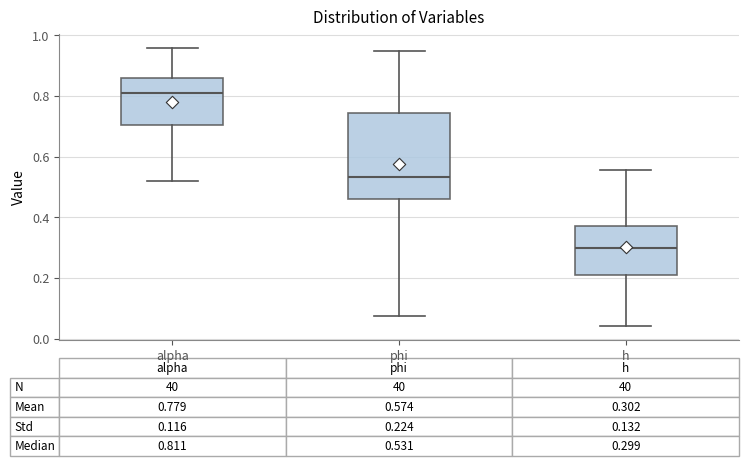

Which box has the lowest median line?

h